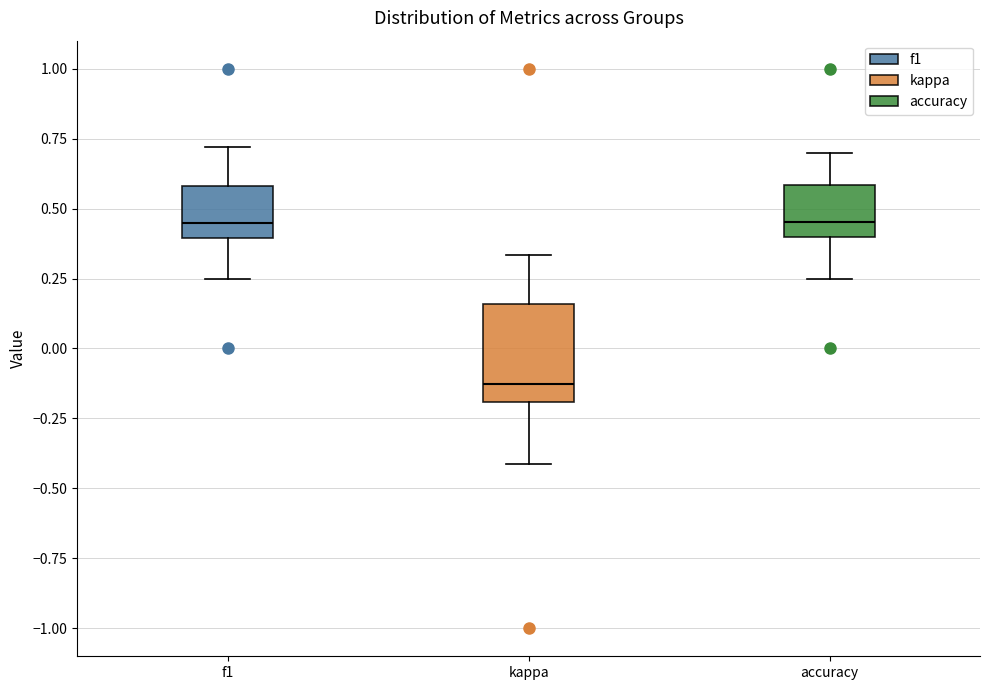

Reading left to right, transcribe this box plot: for each box, give where its median line is, the range the box spans, and where its two whiskers end, as read against the y-axis. The values are not printed on the chart, so give them approximately, as read against the axis.

f1: median 0.45, box 0.40 to 0.60, whiskers 0.25 to 0.70
kappa: median -0.15, box -0.20 to 0.15, whiskers -0.40 to 0.35
accuracy: median 0.45, box 0.40 to 0.60, whiskers 0.25 to 0.70